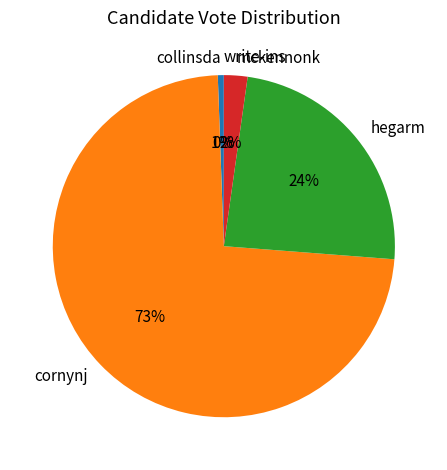

Is the sum of hegarm and collinsda greater than half?

No